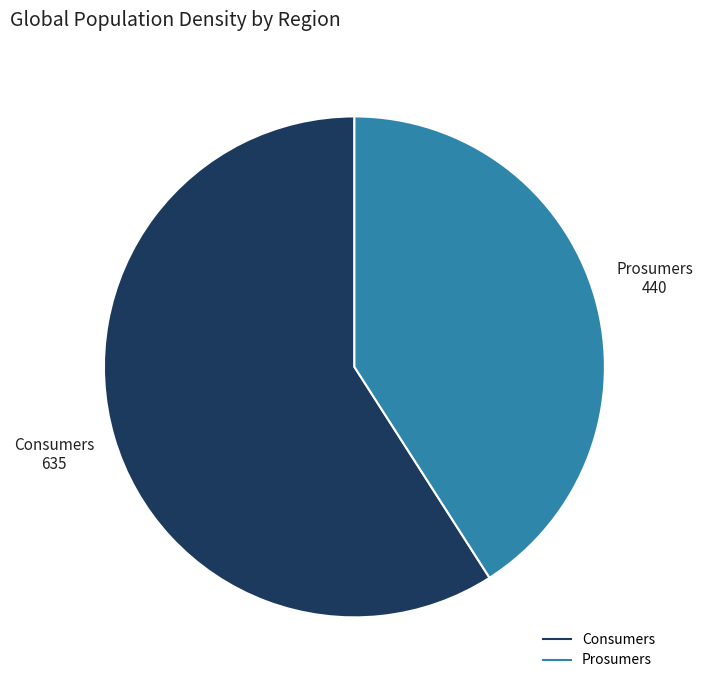

Does Prosumers represent more than half of the total?

No